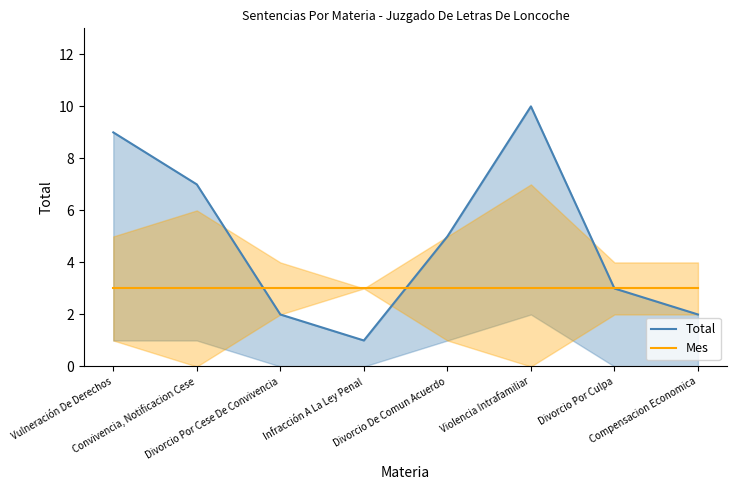

What is the label of the 2nd point from the right?

Divorcio Por Culpa